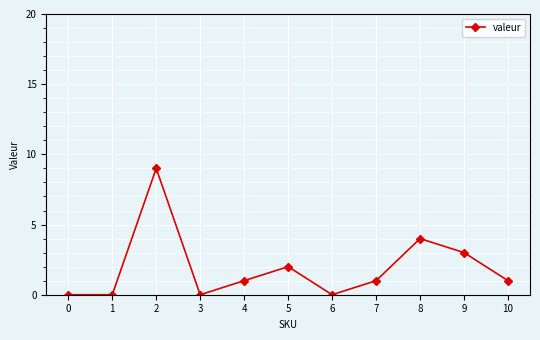

Is it true that the value at 10 is 1?

True